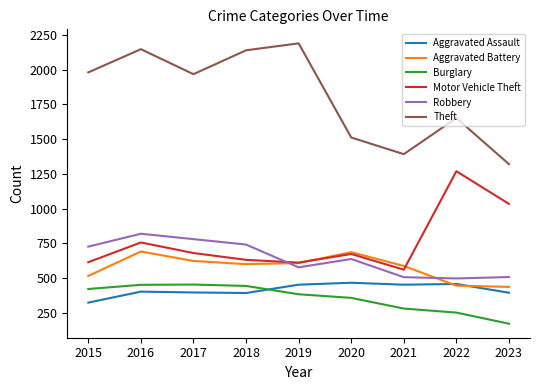

How many interior local peaks does the Motor Vehicle Theft series have?

3